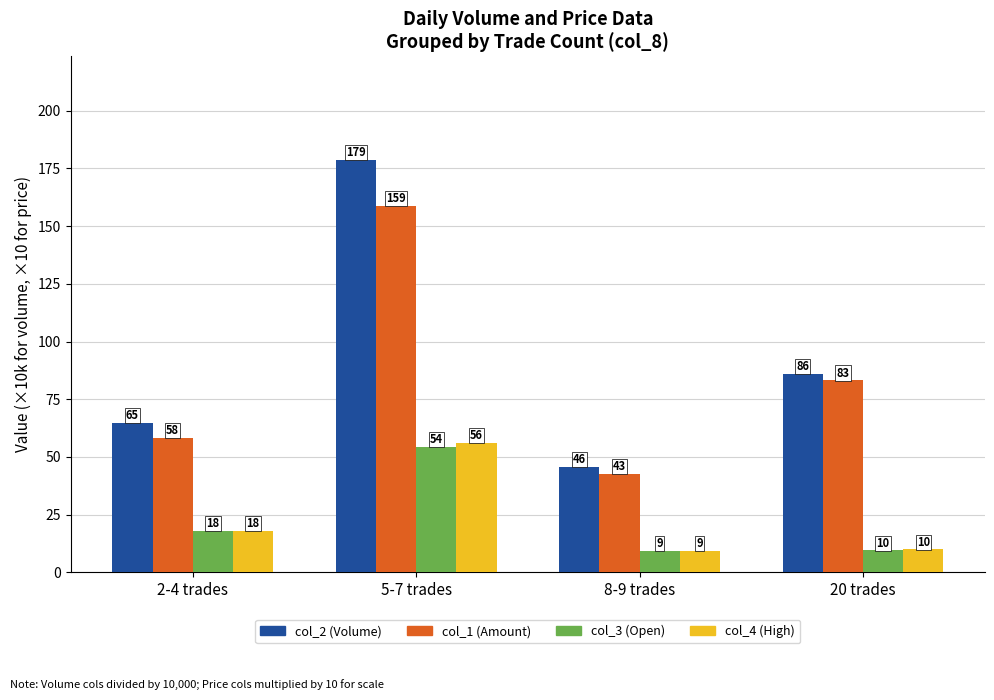

Where is col_4 (High) nearest to the value 32?

2-4 trades